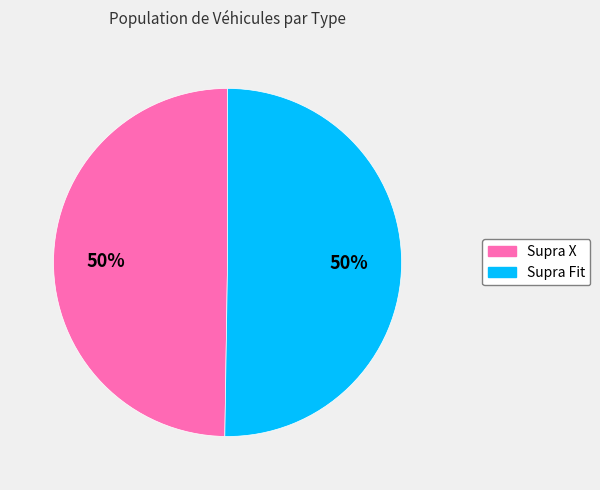

The Supra Fit slice represents 50% of the pie. True or false?

True